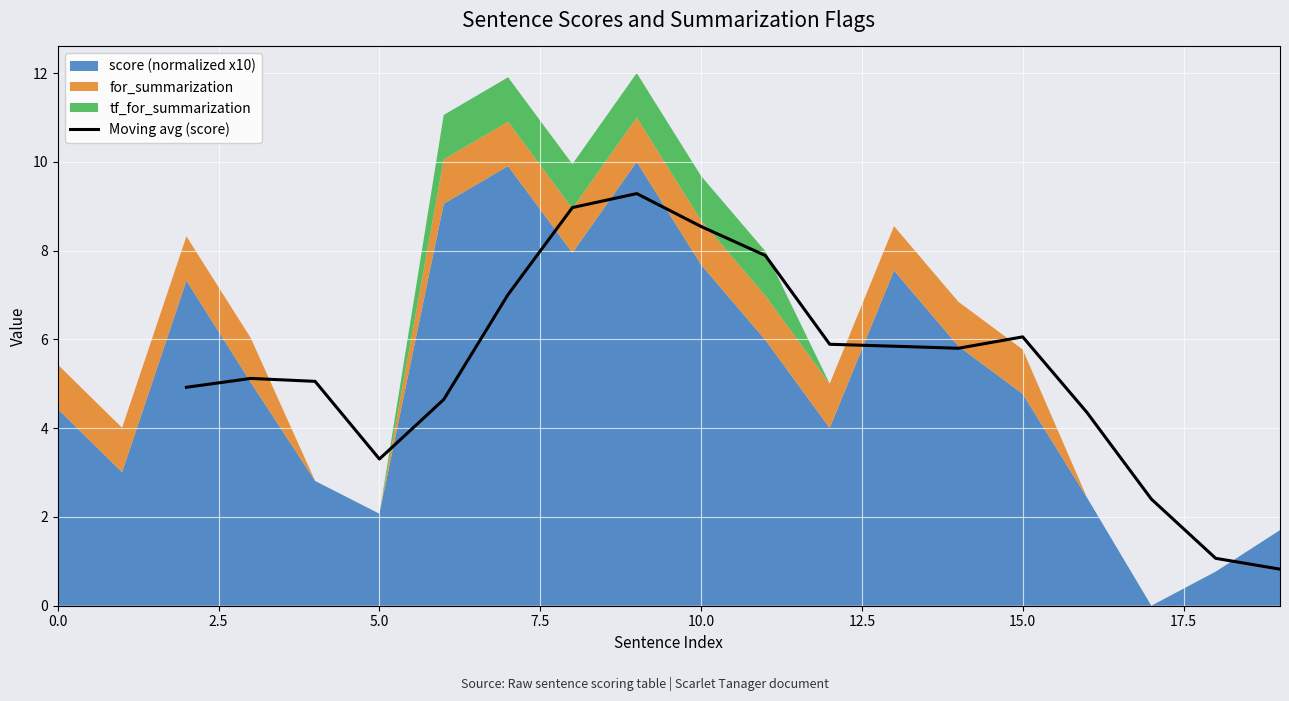

How many interior local valleys (lower than both neighbors) does the data have?

2